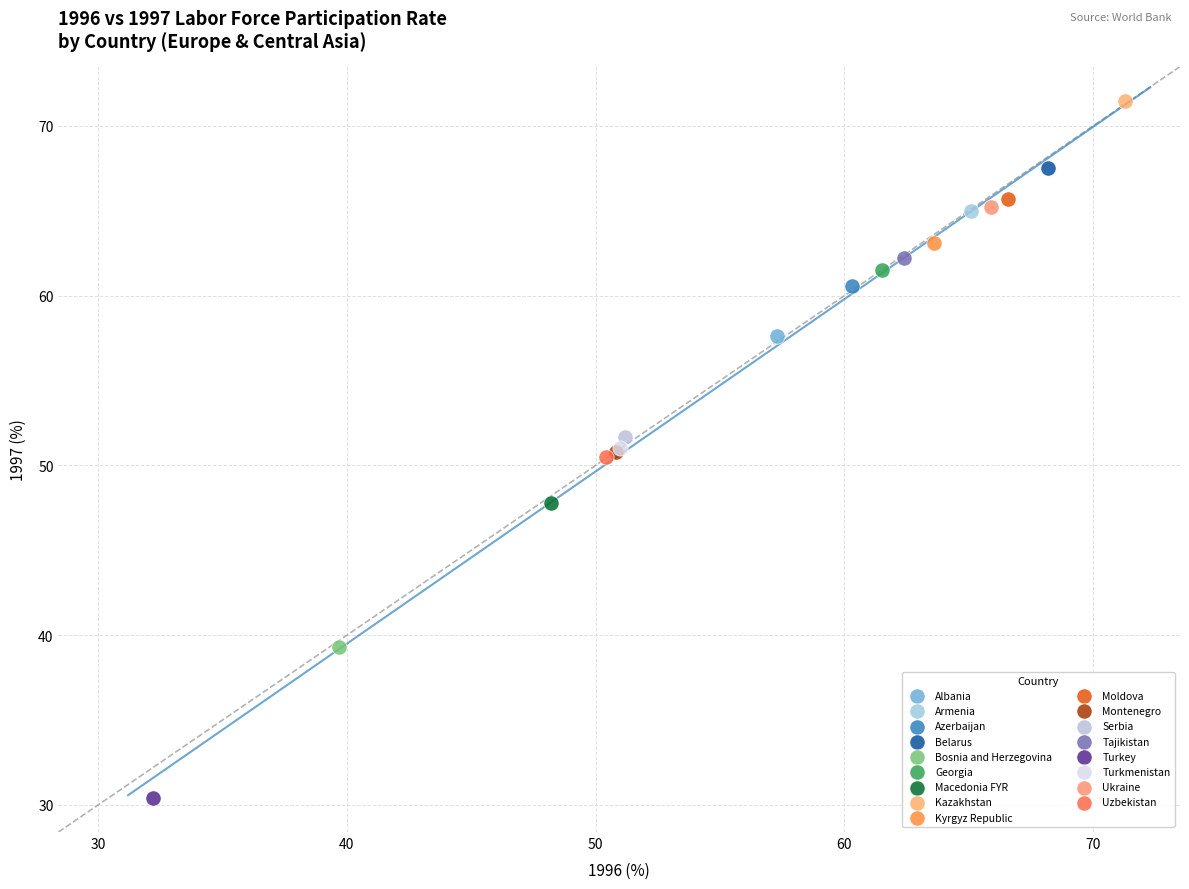

What are all the series names shown in the legend?

Albania, Armenia, Azerbaijan, Belarus, Bosnia and Herzegovina, Georgia, Macedonia FYR, Kazakhstan, Kyrgyz Republic, Moldova, Montenegro, Serbia, Tajikistan, Turkey, Turkmenistan, Ukraine, Uzbekistan